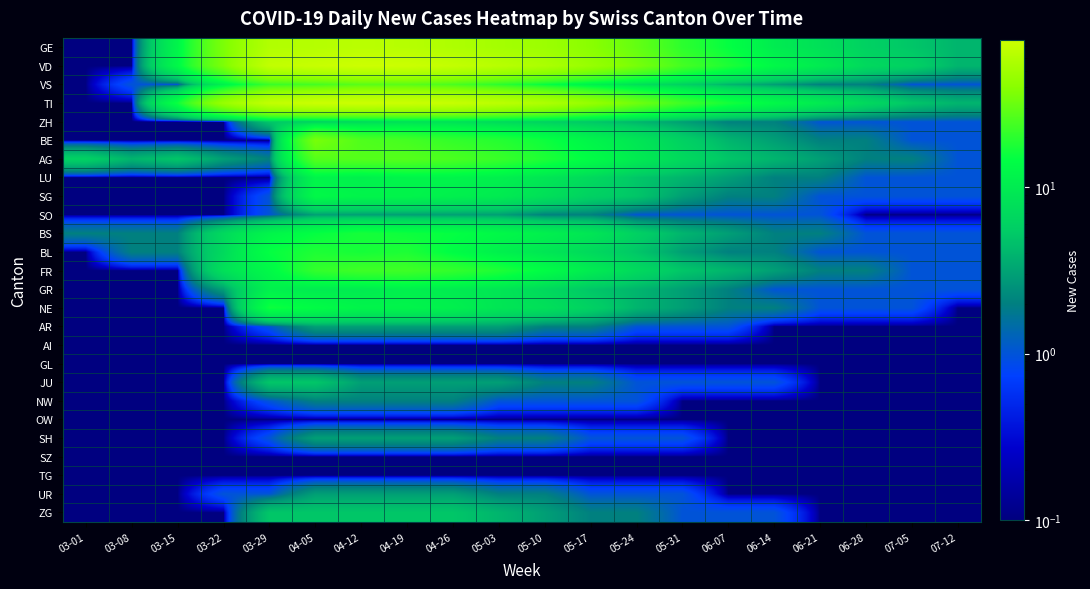

Reading left to right, extract all data points from this chart.

GE: 03-01=0.1	03-08=0.1	03-15=12.0	03-22=36.0	03-29=59.0	04-05=61.0	04-12=64.0	04-19=62.0	04-26=57.0	05-03=52.0	05-10=48.0	05-17=40.0	05-24=30.0	05-31=20.0	06-07=15.0	06-14=10.0	06-21=8.0	06-28=6.0	07-05=5.0	07-12=4.0
VD: 03-01=0.1	03-08=0.1	03-15=13.0	03-22=36.0	03-29=69.0	04-05=73.0	04-12=77.0	04-19=76.0	04-26=70.0	05-03=63.0	05-10=56.0	05-17=46.0	05-24=35.0	05-31=24.0	06-07=18.0	06-14=13.0	06-21=10.0	06-28=7.0	07-05=6.0	07-12=4.0
VS: 03-01=0.1	03-08=1.0	03-15=1.0	03-22=11.0	03-29=22.0	04-05=24.0	04-12=28.0	04-19=28.0	04-26=25.0	05-03=20.0	05-10=15.0	05-17=11.0	05-24=8.0	05-31=6.0	06-07=4.0	06-14=3.0	06-21=2.0	06-28=2.0	07-05=1.0	07-12=1.0
TI: 03-01=0.1	03-08=0.1	03-15=16.0	03-22=46.0	03-29=69.0	04-05=75.0	04-12=76.0	04-19=75.0	04-26=72.0	05-03=65.0	05-10=57.0	05-17=45.0	05-24=33.0	05-31=23.0	06-07=17.0	06-14=13.0	06-21=10.0	06-28=7.0	07-05=5.0	07-12=4.0
ZH: 03-01=0.1	03-08=0.1	03-15=0.1	03-22=0.1	03-29=5.0	04-05=6.0	04-12=7.0	04-19=8.0	04-26=8.0	05-03=7.0	05-10=6.0	05-17=5.0	05-24=4.0	05-31=3.0	06-07=2.0	06-14=2.0	06-21=1.0	06-28=1.0	07-05=1.0	07-12=1.0
BE: 03-01=0.1	03-08=0.1	03-15=0.1	03-22=0.1	03-29=0.1	04-05=35.0	04-12=26.0	04-19=24.0	04-26=21.0	05-03=19.0	05-10=16.0	05-17=12.0	05-24=9.0	05-31=6.0	06-07=4.0	06-14=3.0	06-21=2.0	06-28=2.0	07-05=1.0	07-12=1.0
AG: 03-01=6.0	03-08=4.0	03-15=5.0	03-22=3.0	03-29=2.0	04-05=27.0	04-12=27.0	04-19=27.0	04-26=25.0	05-03=22.0	05-10=18.0	05-17=14.0	05-24=10.0	05-31=7.0	06-07=5.0	06-14=4.0	06-21=3.0	06-28=2.0	07-05=2.0	07-12=1.0
LU: 03-01=0.1	03-08=0.1	03-15=0.1	03-22=0.1	03-29=0.1	04-05=12.0	04-12=11.0	04-19=12.0	04-26=12.0	05-03=11.0	05-10=9.0	05-17=7.0	05-24=5.0	05-31=4.0	06-07=3.0	06-14=2.0	06-21=2.0	06-28=1.0	07-05=1.0	07-12=1.0
SG: 03-01=0.1	03-08=0.1	03-15=0.1	03-22=0.1	03-29=1.0	04-05=13.0	04-12=12.0	04-19=12.0	04-26=11.0	05-03=10.0	05-10=8.0	05-17=6.0	05-24=5.0	05-31=3.0	06-07=2.0	06-14=2.0	06-21=1.0	06-28=1.0	07-05=1.0	07-12=1.0
SO: 03-01=0.1	03-08=0.1	03-15=0.1	03-22=0.1	03-29=1.0	04-05=3.0	04-12=3.0	04-19=3.0	04-26=3.0	05-03=3.0	05-10=2.0	05-17=2.0	05-24=1.0	05-31=1.0	06-07=1.0	06-14=1.0	06-21=1.0	06-28=0.1	07-05=0.1	07-12=0.1
BS: 03-01=2.0	03-08=2.0	03-15=2.0	03-22=7.0	03-29=12.0	04-05=15.0	04-12=17.0	04-19=16.0	04-26=15.0	05-03=13.0	05-10=11.0	05-17=9.0	05-24=6.0	05-31=4.0	06-07=3.0	06-14=2.0	06-21=2.0	06-28=1.0	07-05=1.0	07-12=1.0
BL: 03-01=0.1	03-08=2.0	03-15=2.0	03-22=7.0	03-29=15.0	04-05=18.0	04-12=17.0	04-19=18.0	04-26=14.0	05-03=11.0	05-10=9.0	05-17=7.0	05-24=5.0	05-31=3.0	06-07=2.0	06-14=2.0	06-21=1.0	06-28=1.0	07-05=1.0	07-12=1.0
FR: 03-01=0.1	03-08=0.1	03-15=0.1	03-22=8.0	03-29=13.0	04-05=21.0	04-12=23.0	04-19=23.0	04-26=21.0	05-03=18.0	05-10=14.0	05-17=10.0	05-24=7.0	05-31=5.0	06-07=4.0	06-14=3.0	06-21=2.0	06-28=2.0	07-05=1.0	07-12=1.0
GR: 03-01=0.1	03-08=0.1	03-15=0.1	03-22=3.0	03-29=11.0	04-05=10.0	04-12=10.0	04-19=11.0	04-26=10.0	05-03=9.0	05-10=7.0	05-17=5.0	05-24=4.0	05-31=3.0	06-07=2.0	06-14=1.0	06-21=1.0	06-28=1.0	07-05=1.0	07-12=1.0
NE: 03-01=0.1	03-08=0.1	03-15=0.1	03-22=0.1	03-29=16.0	04-05=14.0	04-12=12.0	04-19=12.0	04-26=11.0	05-03=9.0	05-10=8.0	05-17=6.0	05-24=4.0	05-31=3.0	06-07=2.0	06-14=2.0	06-21=1.0	06-28=1.0	07-05=1.0	07-12=0.1
AR: 03-01=0.1	03-08=0.1	03-15=0.1	03-22=0.1	03-29=1.0	04-05=3.0	04-12=3.0	04-19=3.0	04-26=3.0	05-03=3.0	05-10=2.0	05-17=2.0	05-24=1.0	05-31=1.0	06-07=1.0	06-14=0.1	06-21=0.1	06-28=0.1	07-05=0.1	07-12=0.1
AI: 03-01=0.1	03-08=0.1	03-15=0.1	03-22=0.1	03-29=0.1	04-05=0.1	04-12=0.1	04-19=0.1	04-26=0.1	05-03=0.1	05-10=0.1	05-17=0.1	05-24=0.1	05-31=0.1	06-07=0.1	06-14=0.1	06-21=0.1	06-28=0.1	07-05=0.1	07-12=0.1
GL: 03-01=0.1	03-08=0.1	03-15=0.1	03-22=0.1	03-29=0.1	04-05=0.1	04-12=0.1	04-19=0.1	04-26=0.1	05-03=0.1	05-10=0.1	05-17=0.1	05-24=0.1	05-31=0.1	06-07=0.1	06-14=0.1	06-21=0.1	06-28=0.1	07-05=0.1	07-12=0.1
JU: 03-01=0.1	03-08=0.1	03-15=0.1	03-22=0.1	03-29=5.0	04-05=5.0	04-12=3.0	04-19=3.0	04-26=3.0	05-03=3.0	05-10=2.0	05-17=2.0	05-24=1.0	05-31=1.0	06-07=1.0	06-14=1.0	06-21=0.1	06-28=0.1	07-05=0.1	07-12=0.1
NW: 03-01=0.1	03-08=0.1	03-15=0.1	03-22=0.1	03-29=1.0	04-05=2.0	04-12=2.0	04-19=2.0	04-26=2.0	05-03=1.0	05-10=1.0	05-17=1.0	05-24=1.0	05-31=0.1	06-07=0.1	06-14=0.1	06-21=0.1	06-28=0.1	07-05=0.1	07-12=0.1
OW: 03-01=0.1	03-08=0.1	03-15=0.1	03-22=0.1	03-29=0.1	04-05=0.1	04-12=0.1	04-19=0.1	04-26=0.1	05-03=0.1	05-10=0.1	05-17=0.1	05-24=0.1	05-31=0.1	06-07=0.1	06-14=0.1	06-21=0.1	06-28=0.1	07-05=0.1	07-12=0.1
SH: 03-01=0.1	03-08=0.1	03-15=0.1	03-22=0.1	03-29=1.0	04-05=3.0	04-12=3.0	04-19=3.0	04-26=3.0	05-03=2.0	05-10=2.0	05-17=1.0	05-24=1.0	05-31=1.0	06-07=0.1	06-14=0.1	06-21=0.1	06-28=0.1	07-05=0.1	07-12=0.1
SZ: 03-01=0.1	03-08=0.1	03-15=0.1	03-22=0.1	03-29=0.1	04-05=0.1	04-12=0.1	04-19=0.1	04-26=0.1	05-03=0.1	05-10=0.1	05-17=0.1	05-24=0.1	05-31=0.1	06-07=0.1	06-14=0.1	06-21=0.1	06-28=0.1	07-05=0.1	07-12=0.1
TG: 03-01=0.1	03-08=0.1	03-15=0.1	03-22=0.1	03-29=0.1	04-05=0.1	04-12=0.1	04-19=0.1	04-26=0.1	05-03=0.1	05-10=0.1	05-17=0.1	05-24=0.1	05-31=0.1	06-07=0.1	06-14=0.1	06-21=0.1	06-28=0.1	07-05=0.1	07-12=0.1
UR: 03-01=0.1	03-08=0.1	03-15=0.1	03-22=1.0	03-29=1.0	04-05=3.0	04-12=3.0	04-19=3.0	04-26=3.0	05-03=2.0	05-10=2.0	05-17=1.0	05-24=1.0	05-31=1.0	06-07=0.1	06-14=0.1	06-21=0.1	06-28=0.1	07-05=0.1	07-12=0.1
ZG: 03-01=0.1	03-08=0.1	03-15=0.1	03-22=0.1	03-29=5.0	04-05=5.0	04-12=5.0	04-19=5.0	04-26=5.0	05-03=4.0	05-10=3.0	05-17=2.0	05-24=2.0	05-31=1.0	06-07=1.0	06-14=1.0	06-21=0.1	06-28=0.1	07-05=0.1	07-12=0.1